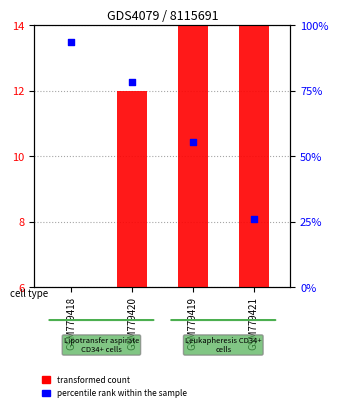

Which series has the widest spread of Y values?

percentile rank within the sample